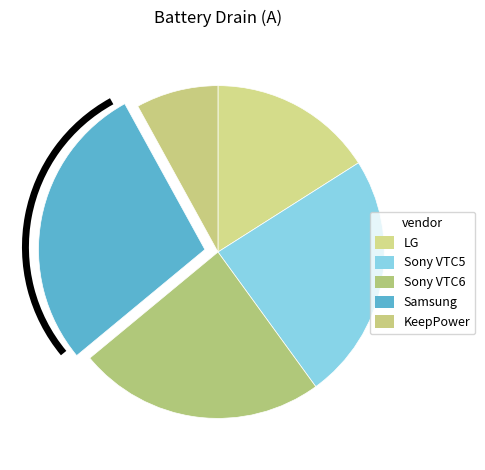

Count the number of slices in the pie.

5